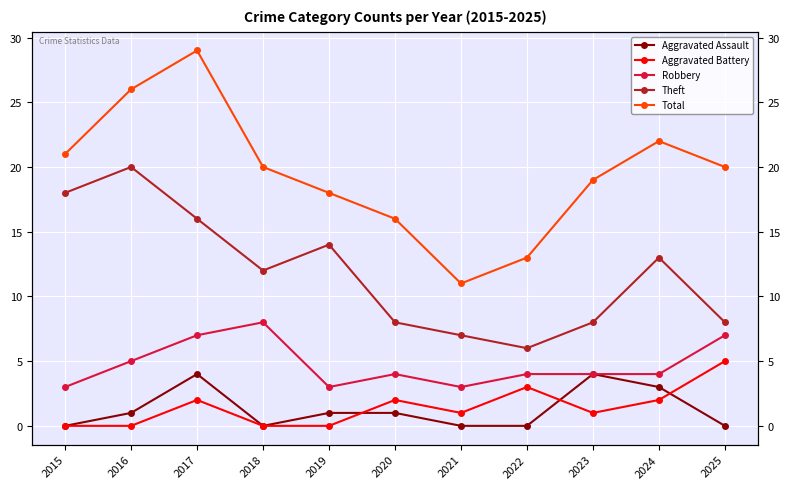

True or false: Robbery and Aggravated Assault cross at least once.

False